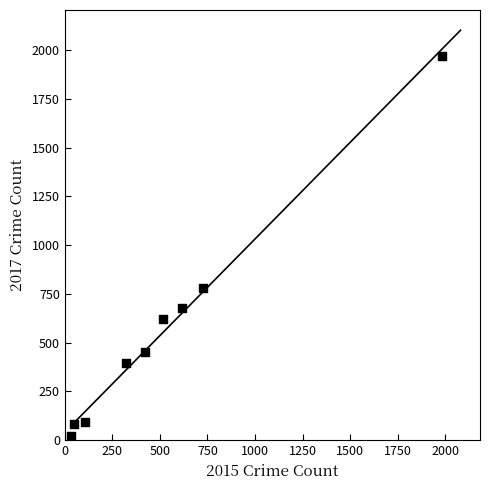

What Y value in the scatter plot is closest to 995?

780